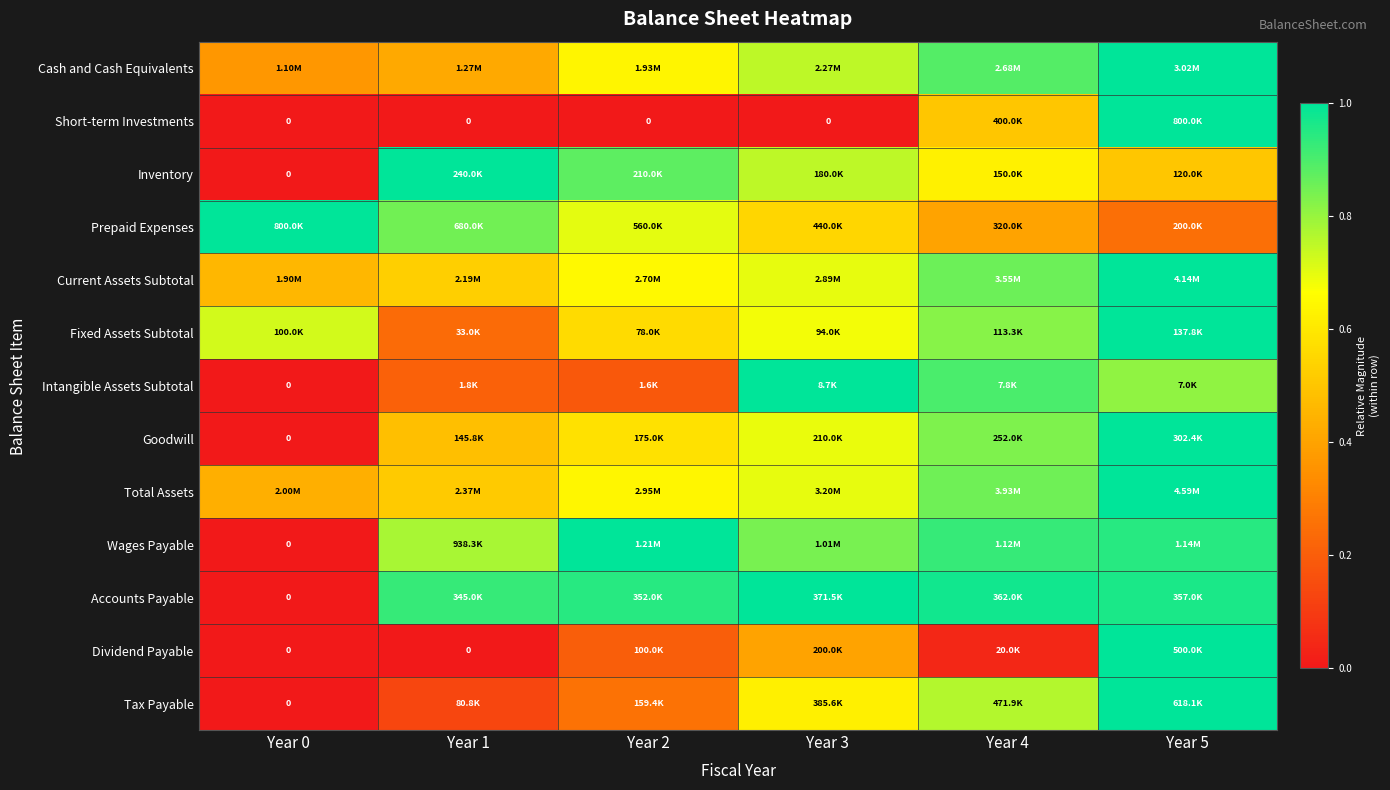

The Wages Payable series shows 1.0 at Year 2. True or false?

True